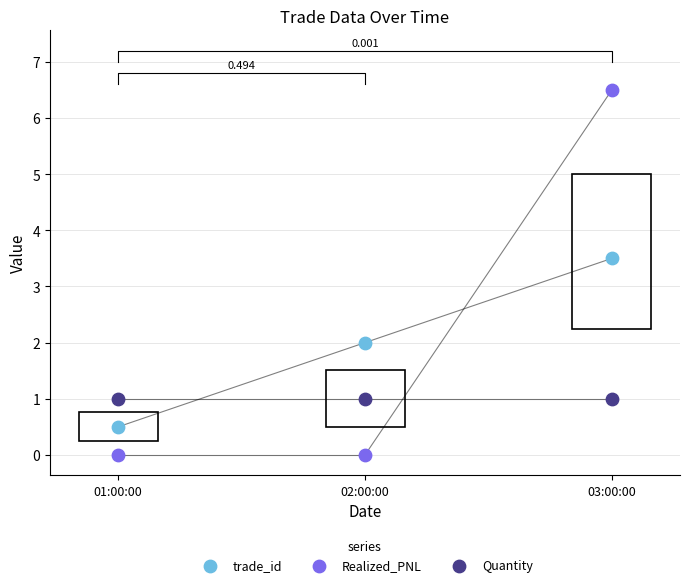

Which series reaches the maximum Y coordinate?

Realized_PNL